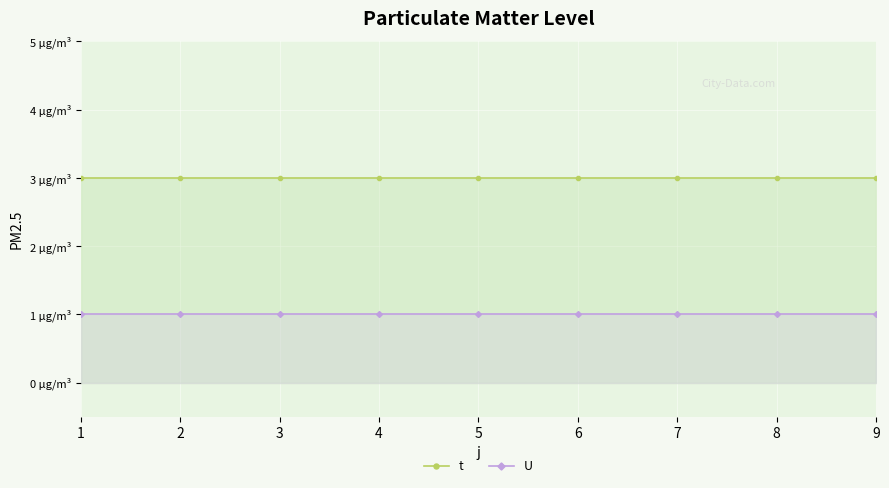

The U series shows 1 at 2. True or false?

True